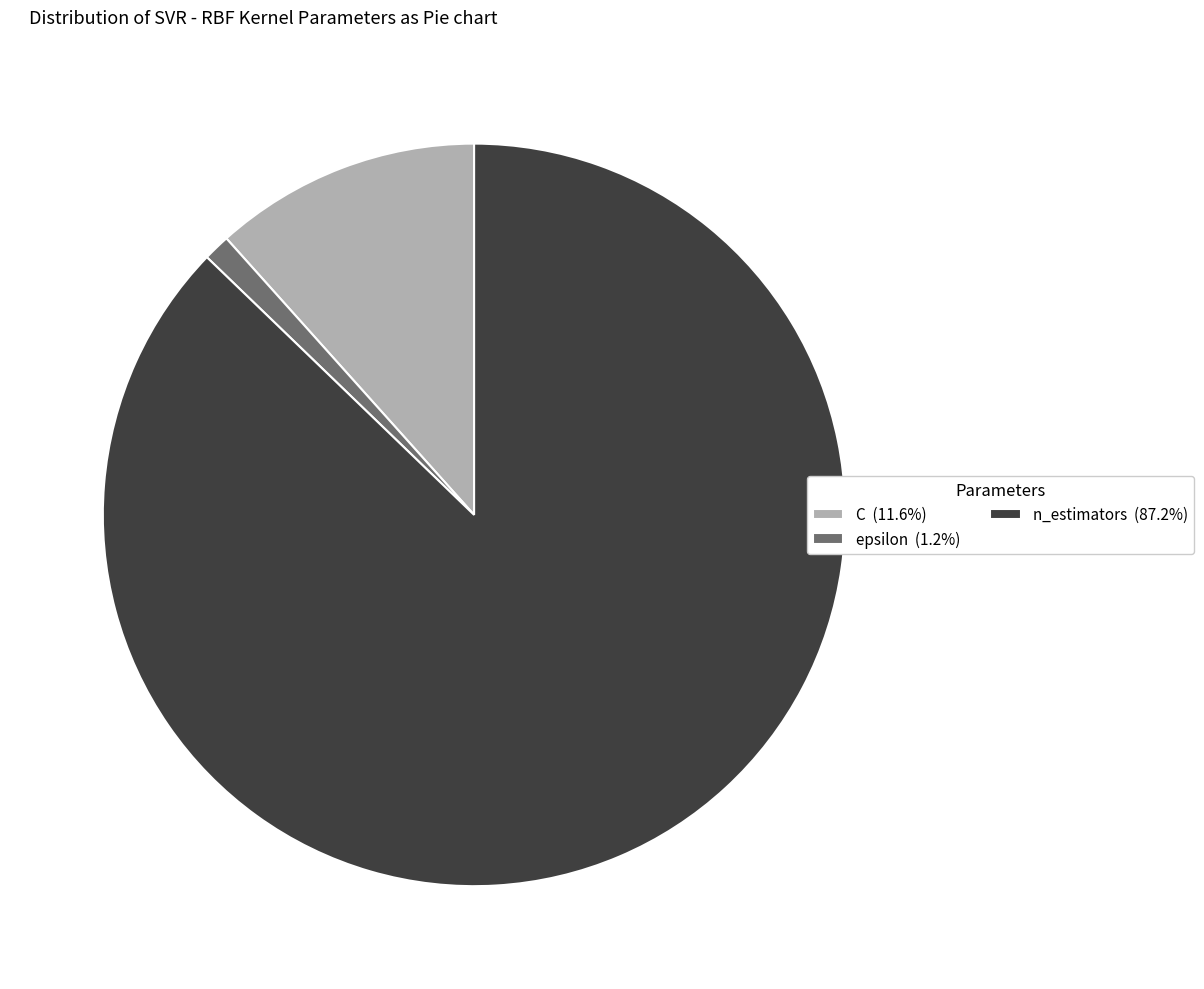

How many slices are in this pie chart?

3